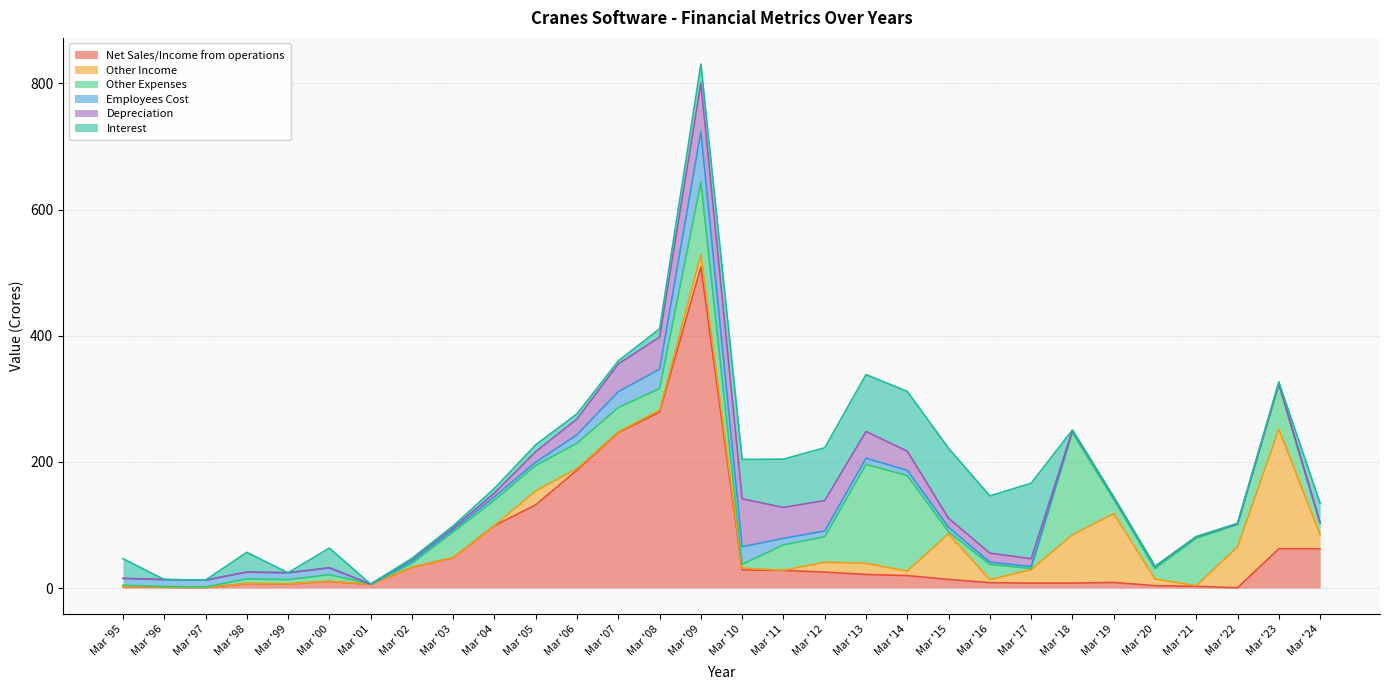

Is it true that Other Income equals 4.5 at Mar '05?

False